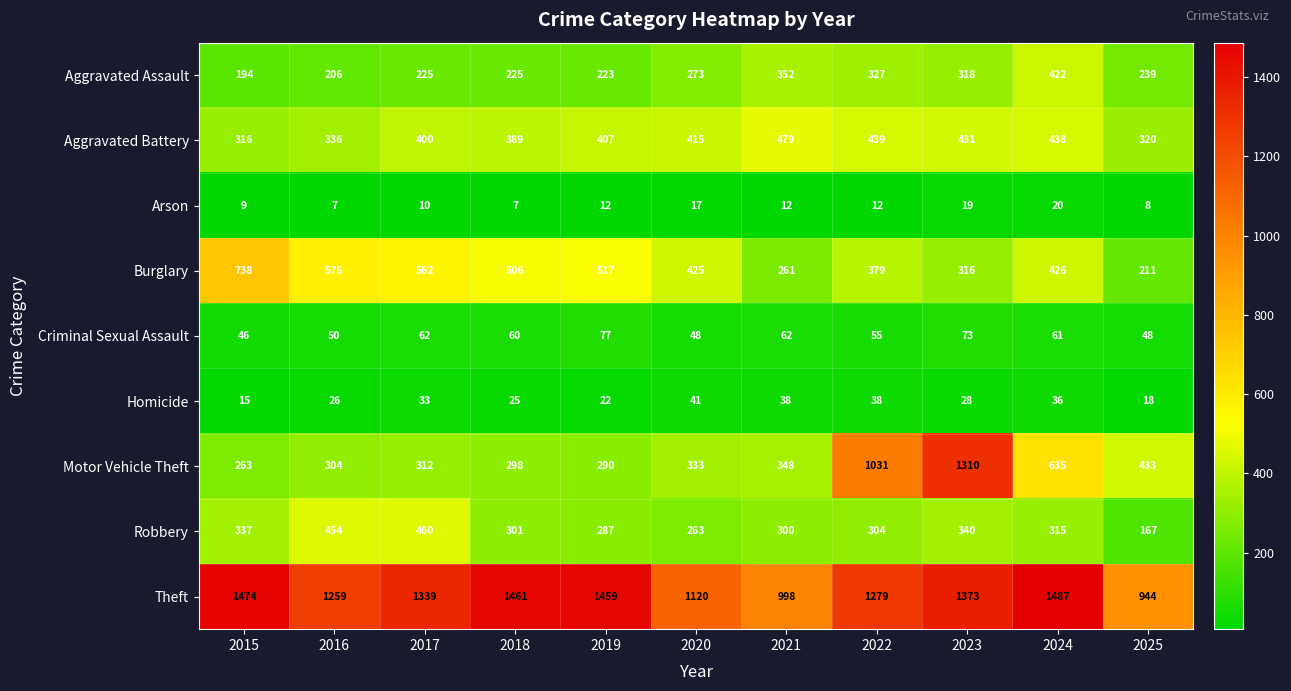

Which series has the largest total across all categories?

Theft